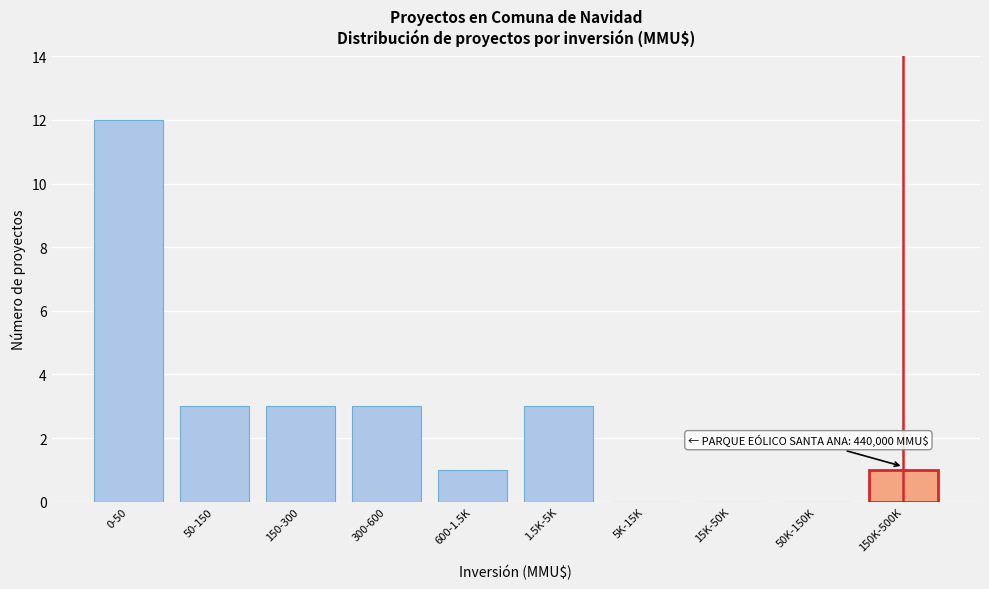

Reading left to right, what are all the values shown in this chart?

0-50=12	50-150=3	150-300=3	300-600=3	600-1.5K=1	1.5K-5K=3	5K-15K=0	15K-50K=0	50K-150K=0	150K-500K=1